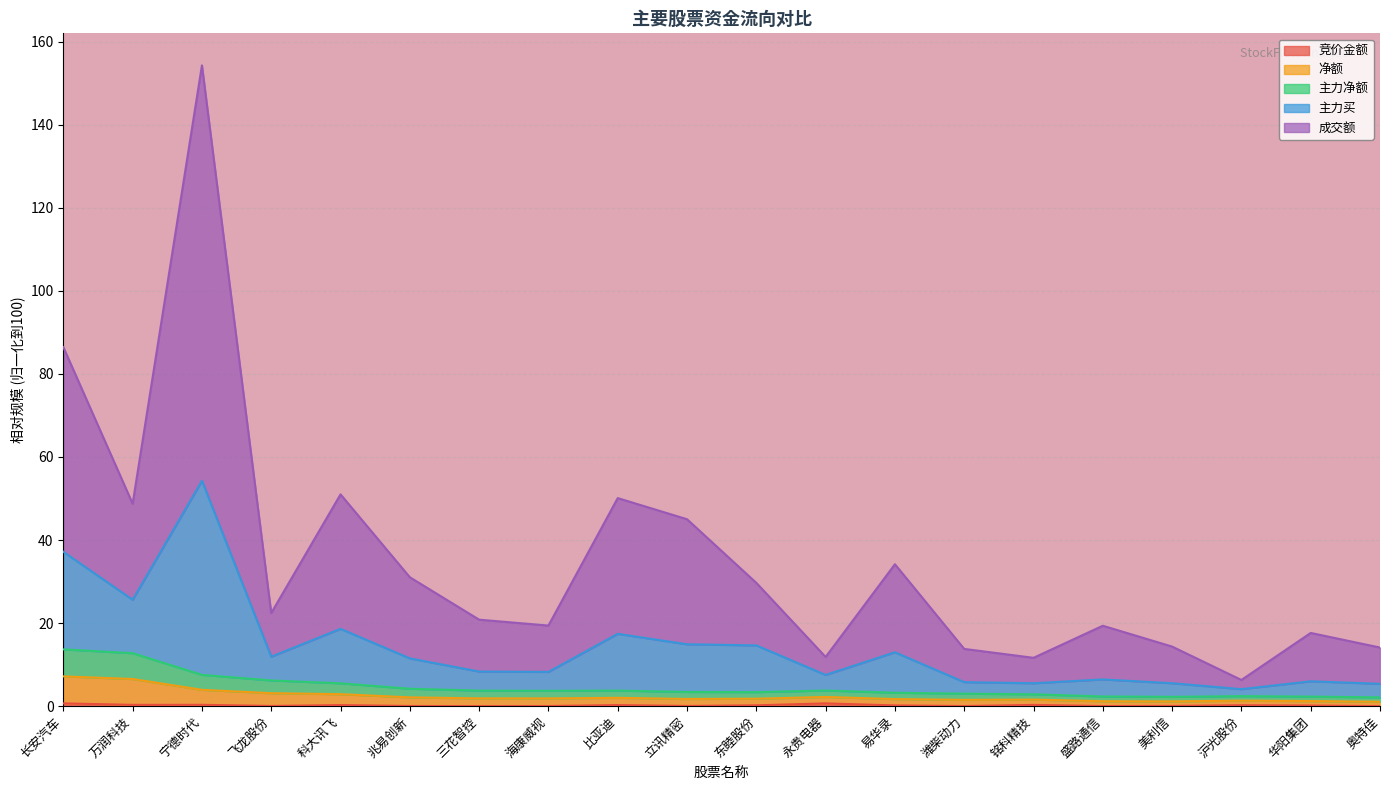

What is the average value of the 竞价金额 series?

0.2